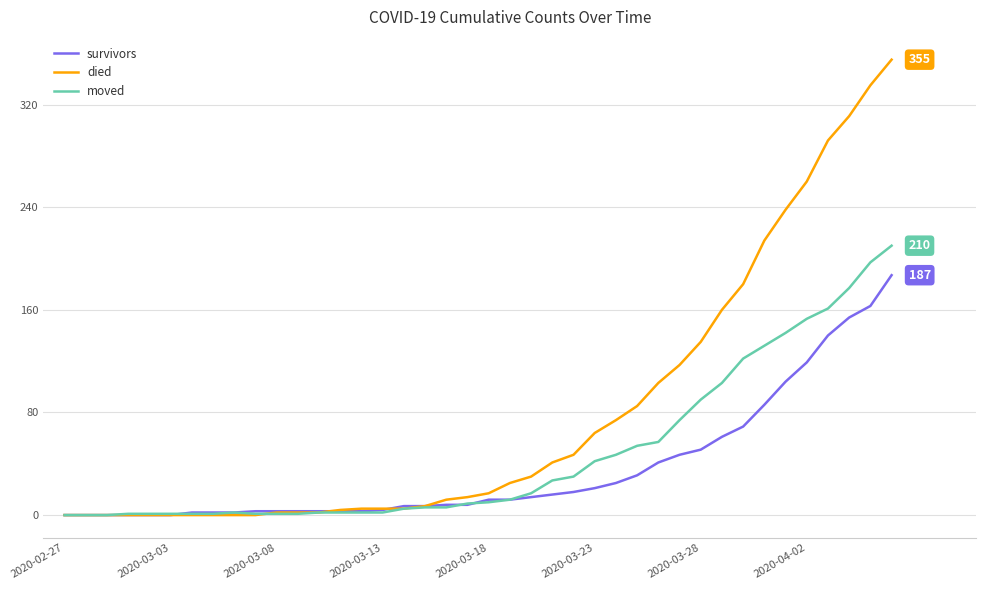

What is the maximum value for died?

355